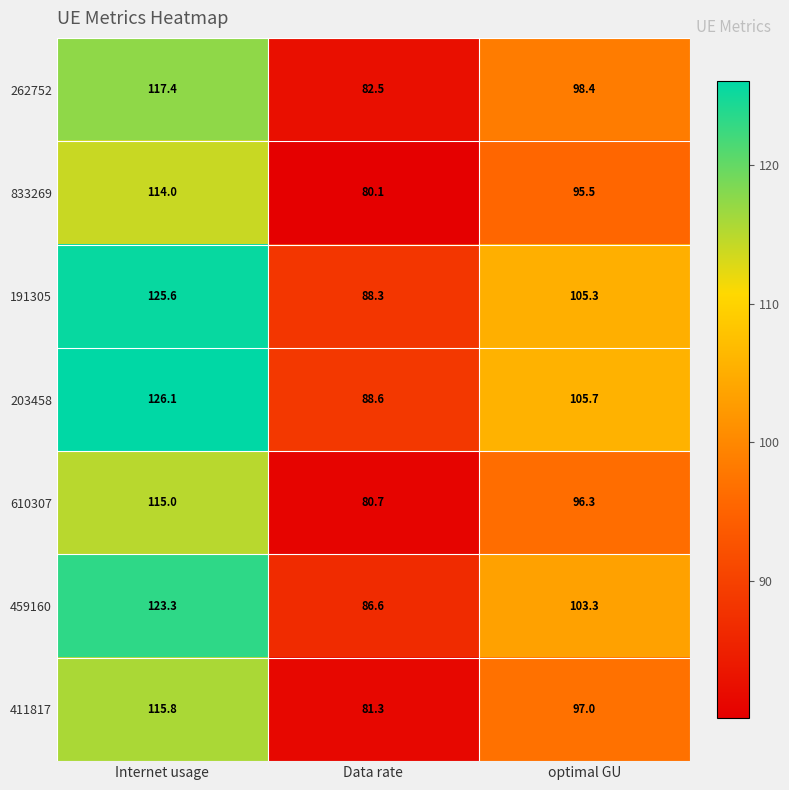

What is the sum of the 610307 values at Internet usage and Data rate?

195.7